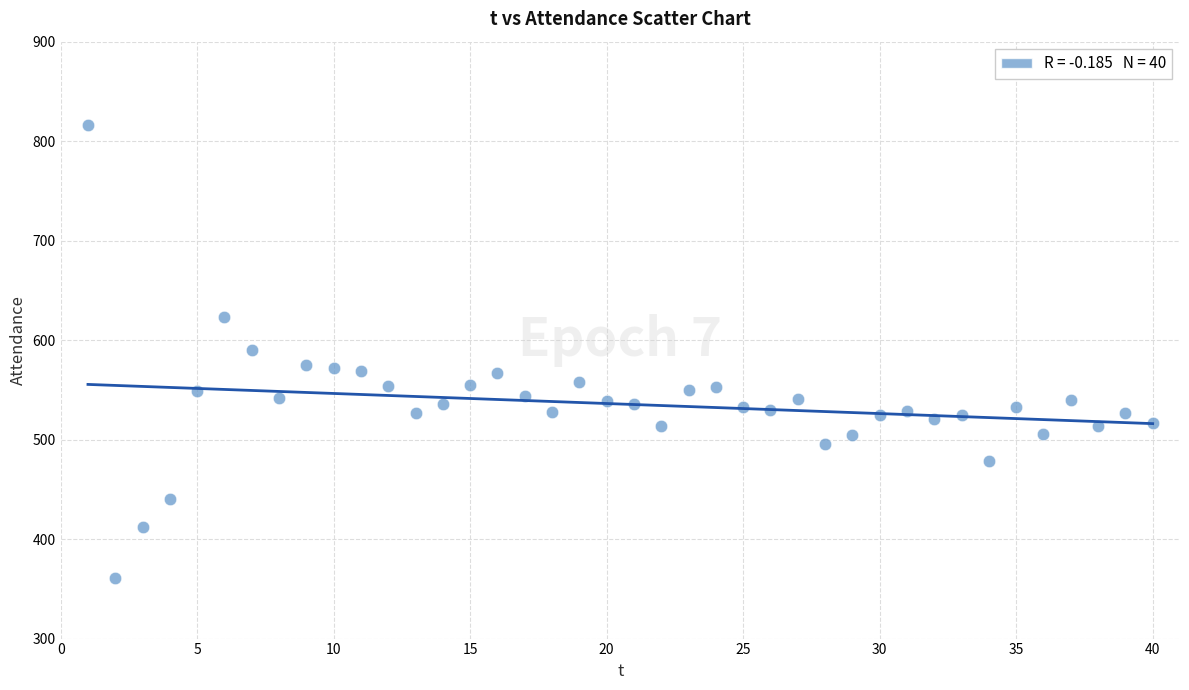

What is the range of X values (max minus min)?

39